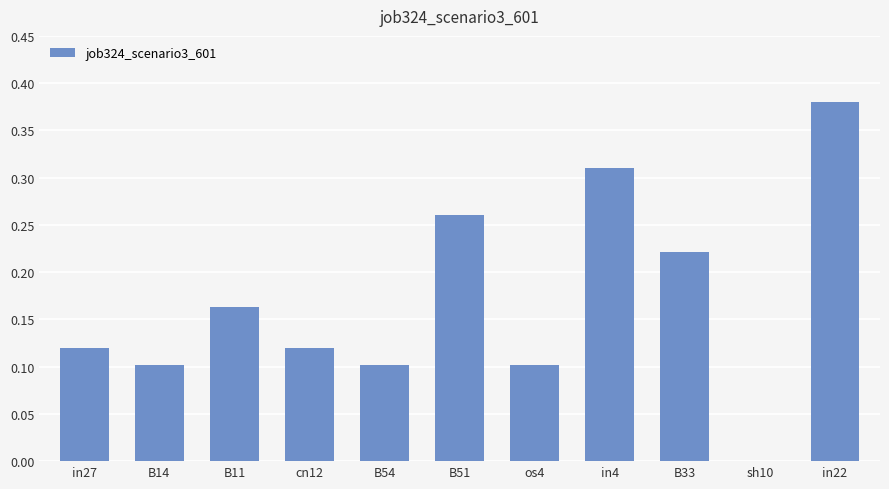

The chart shows a value of 0.3 at B33. True or false?

False